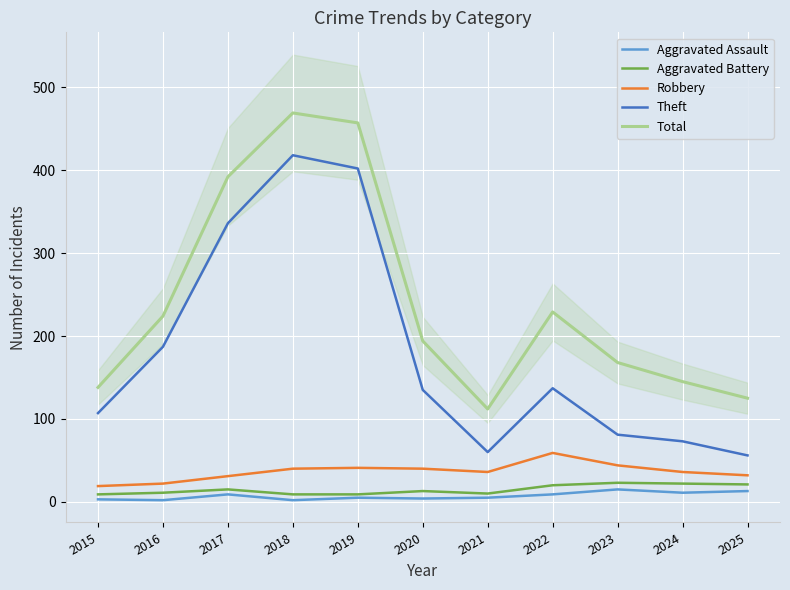

Which series has the largest total across all categories?

Total